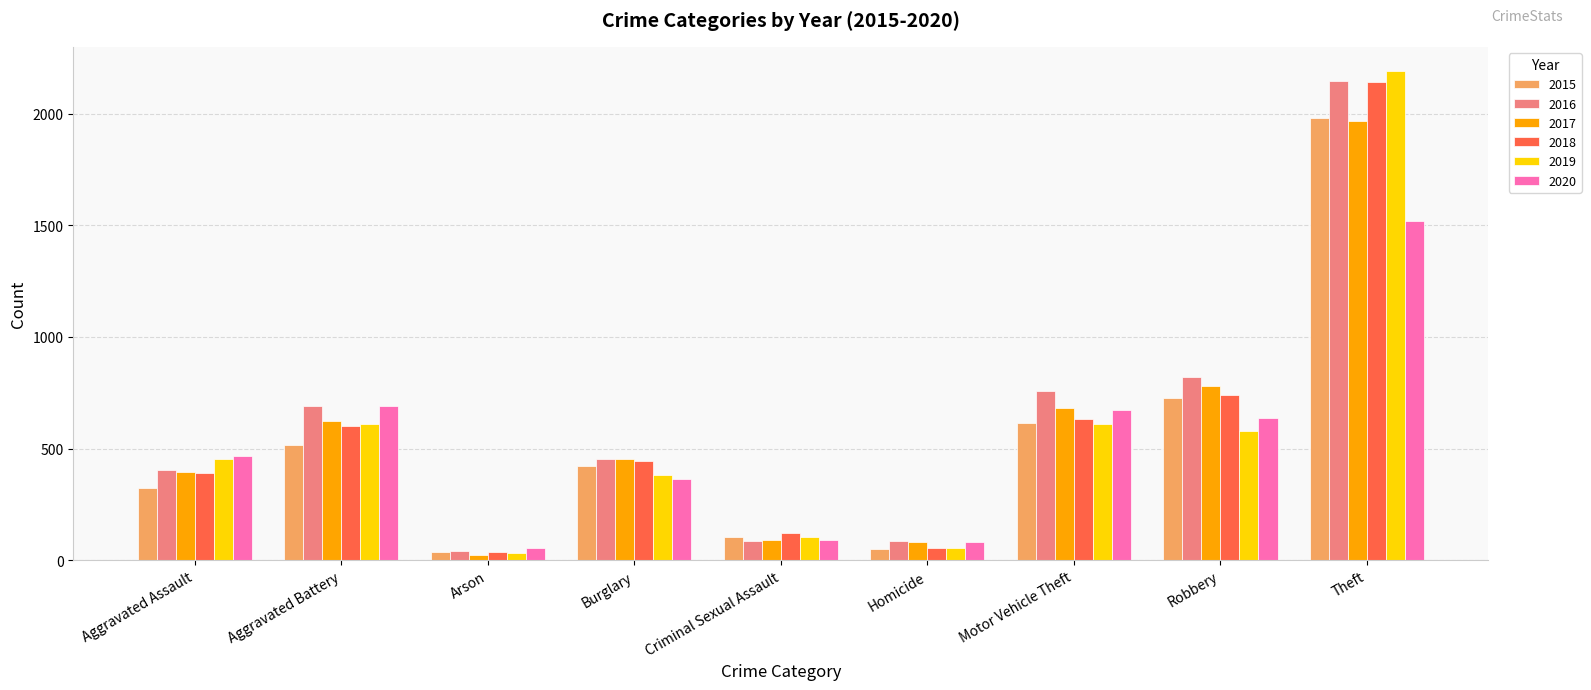

What value does the 2020 series have at Theft?

1518